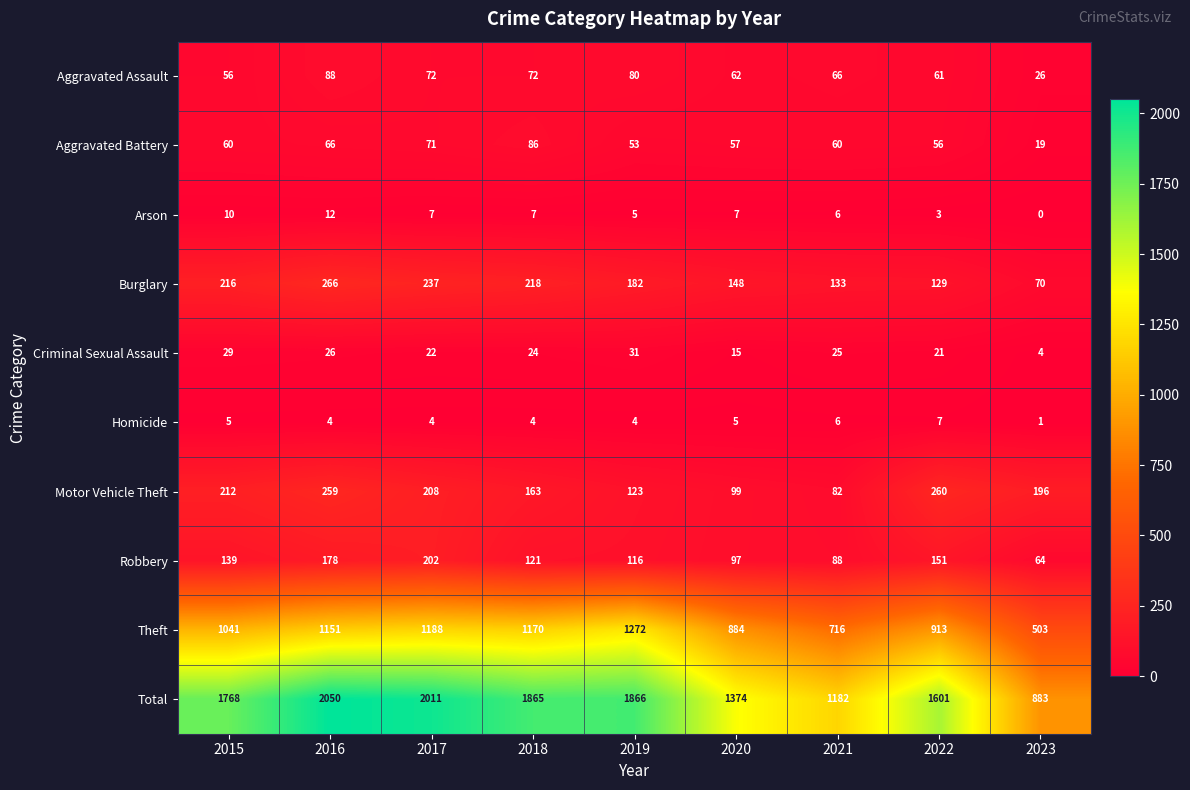

Rank the series at 2019 from highest to lowest value.

Total, Theft, Burglary, Motor Vehicle Theft, Robbery, Aggravated Assault, Aggravated Battery, Criminal Sexual Assault, Arson, Homicide